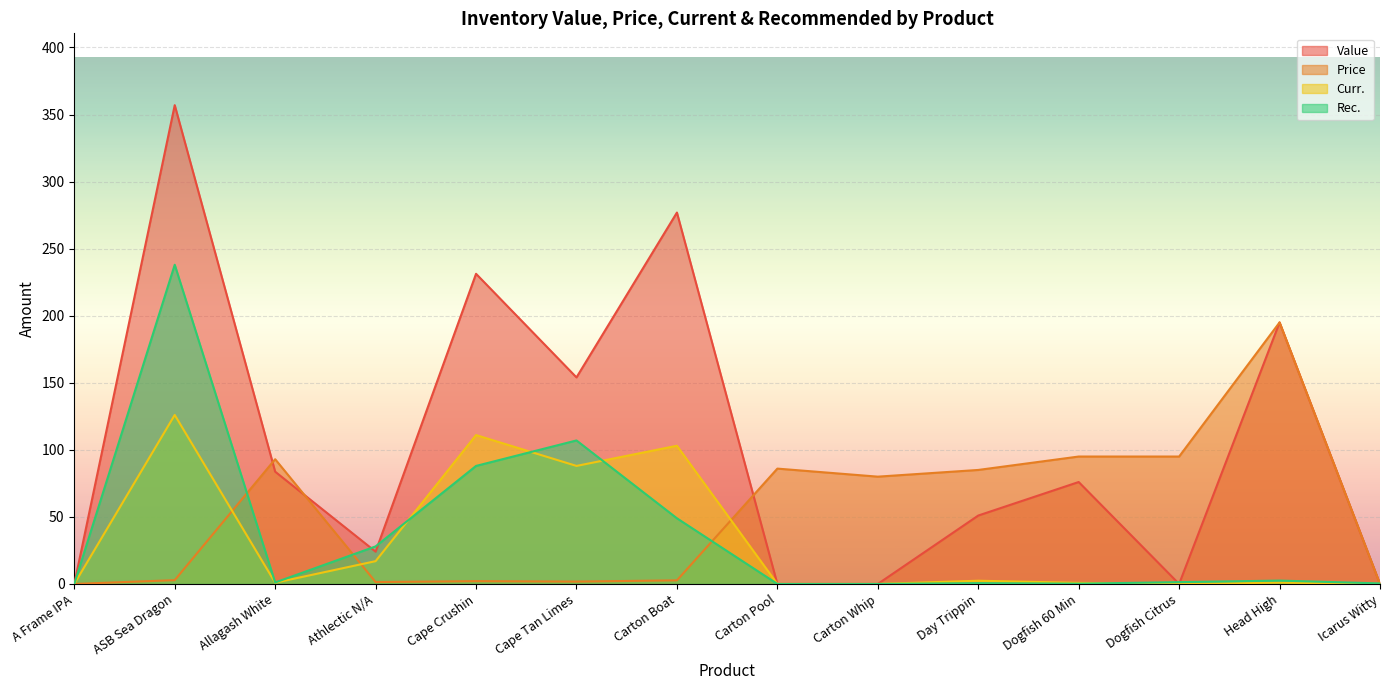

Where does the Value series first go above 76?

ASB Sea Dragon